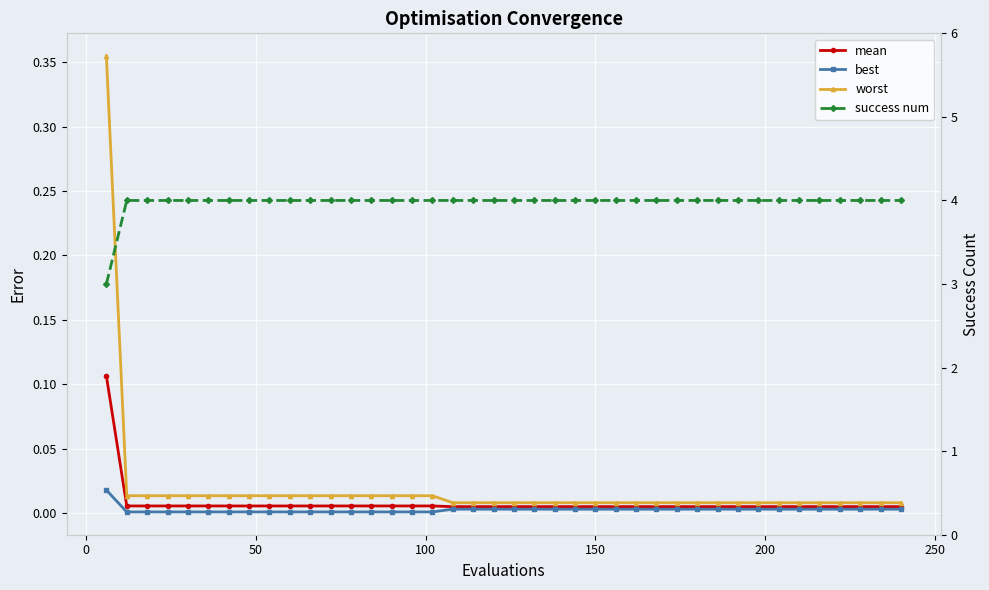

What is the maximum value shown in the chart?

4.0